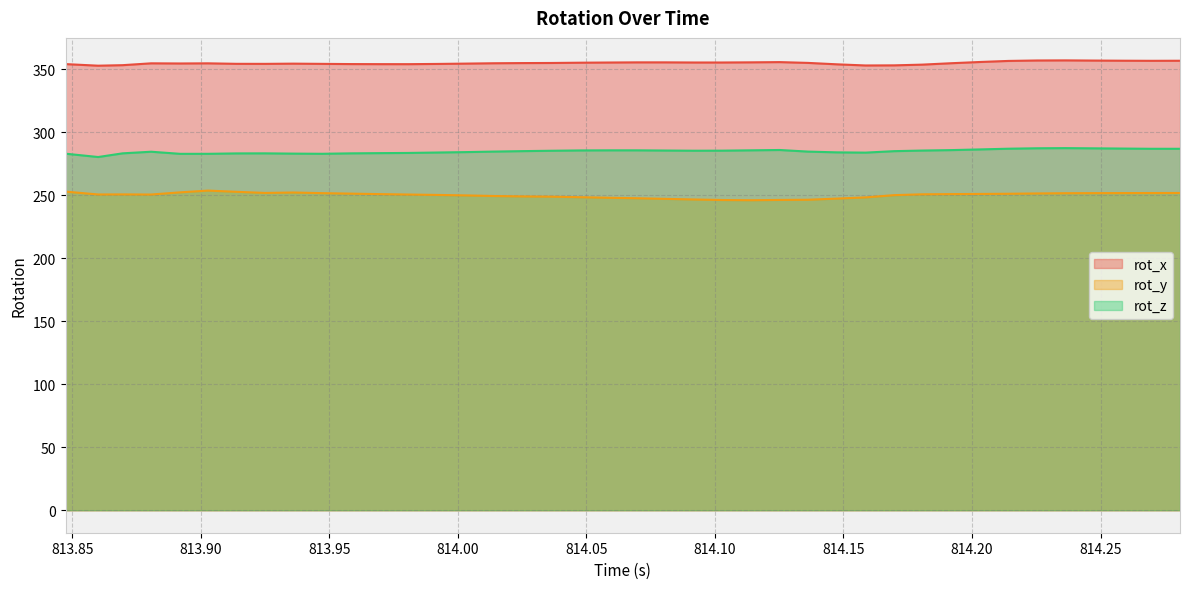

The value of rot_y at 813.925 is 435.8. True or false?

False